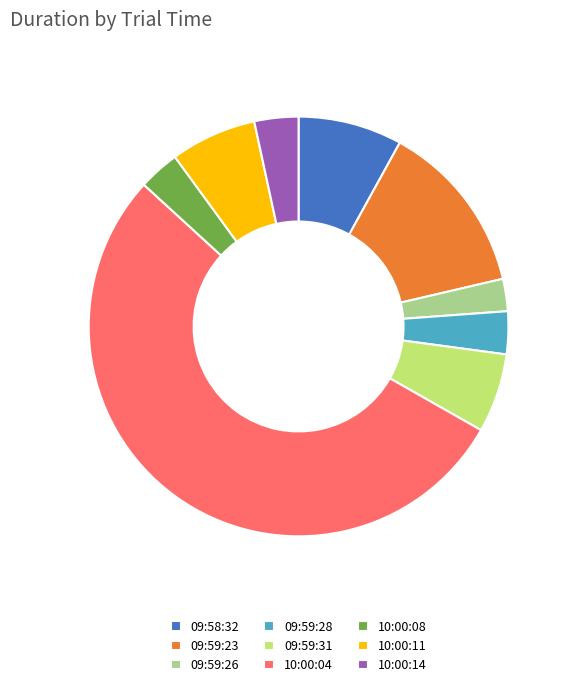

What is the ratio of the value at 10:00:11 to the value at 09:59:31?

1.1